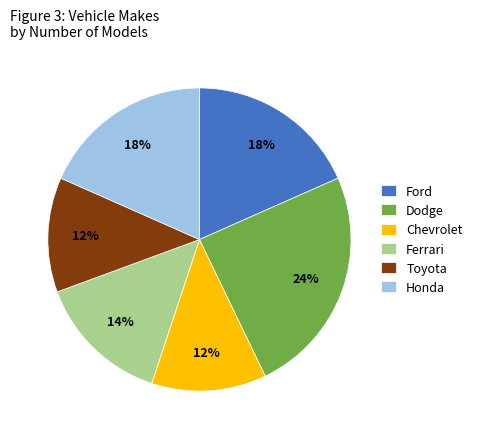

To the nearest percent, what is the difference between the Ferrari and Chevrolet slice percentages?

2%